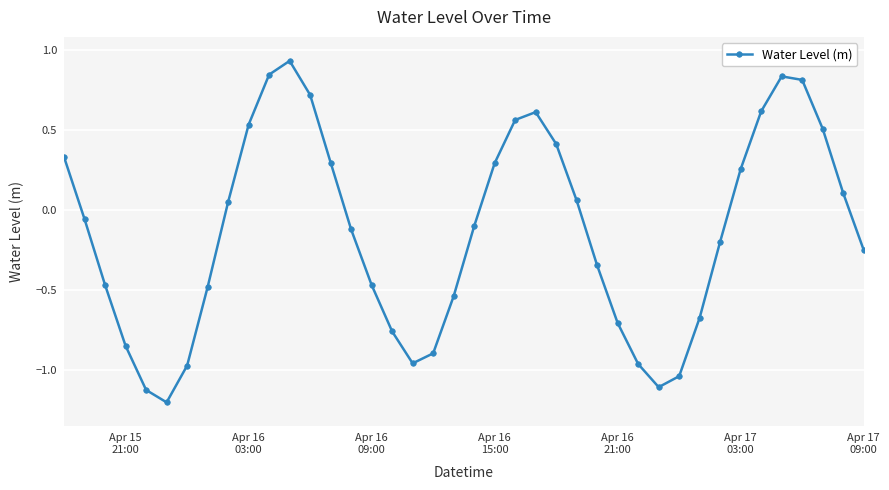

How many values are below zero?

22